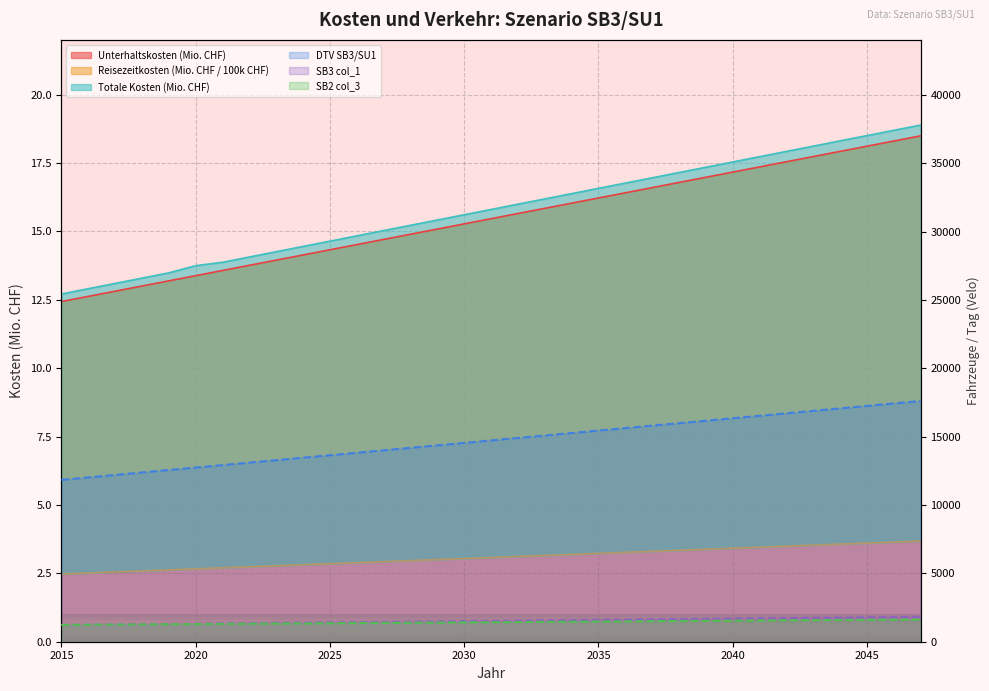

True or false: SB3 col_1 and Unterhaltskosten intersect in this chart.

False